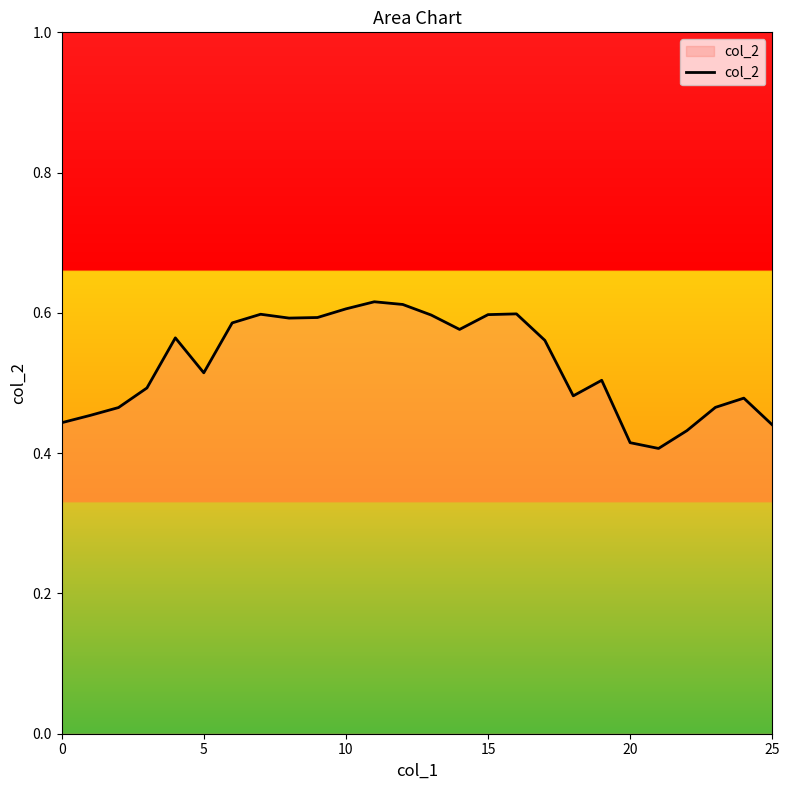

What is the label of the 9th point from the left?

8